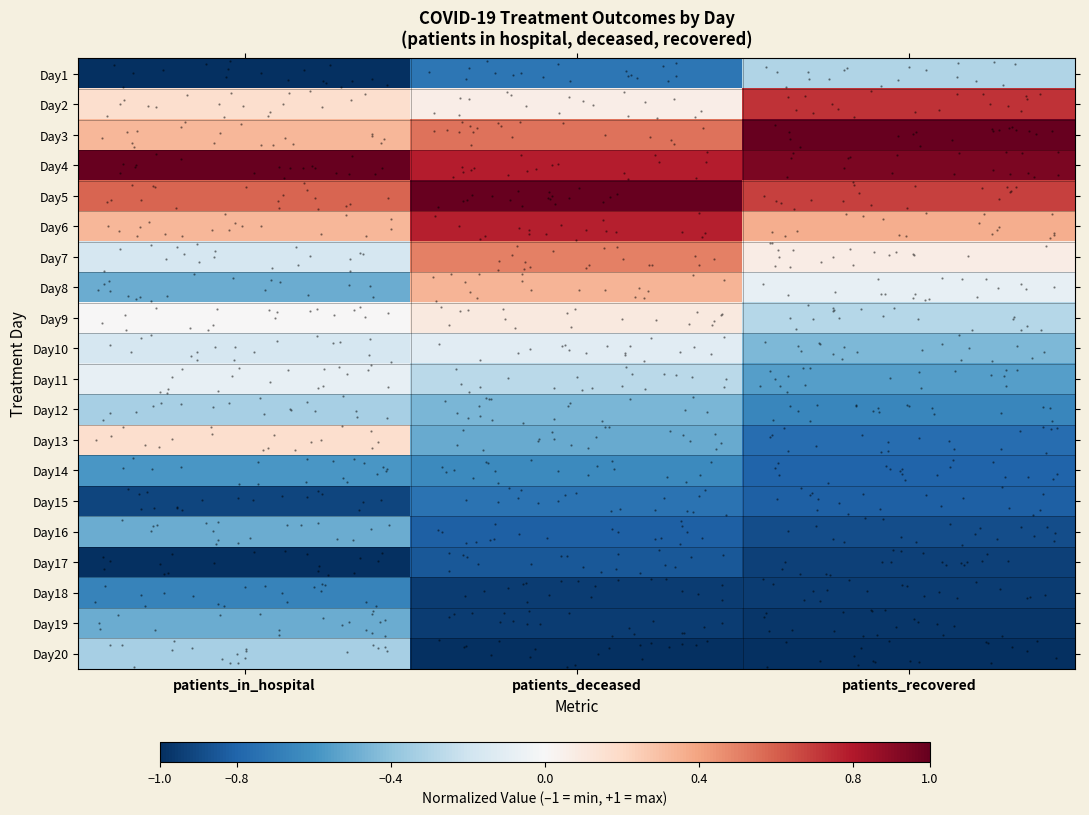

What is the sum of all Day2 values?

1.0